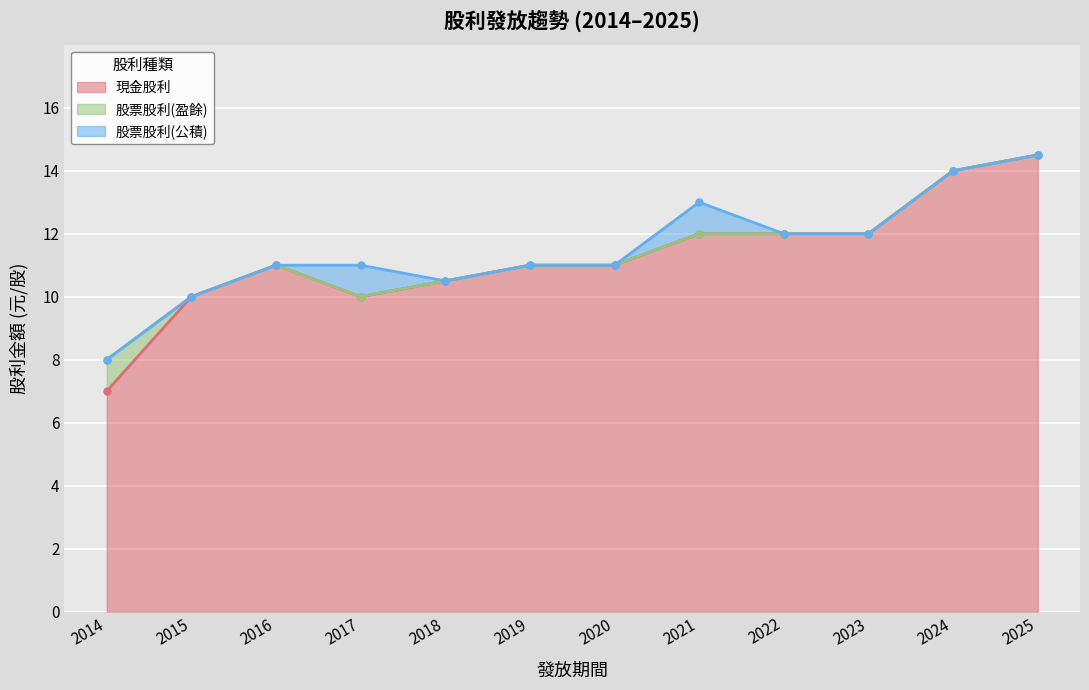

Where is 股票股利(公積) nearest to the value 0?

2014